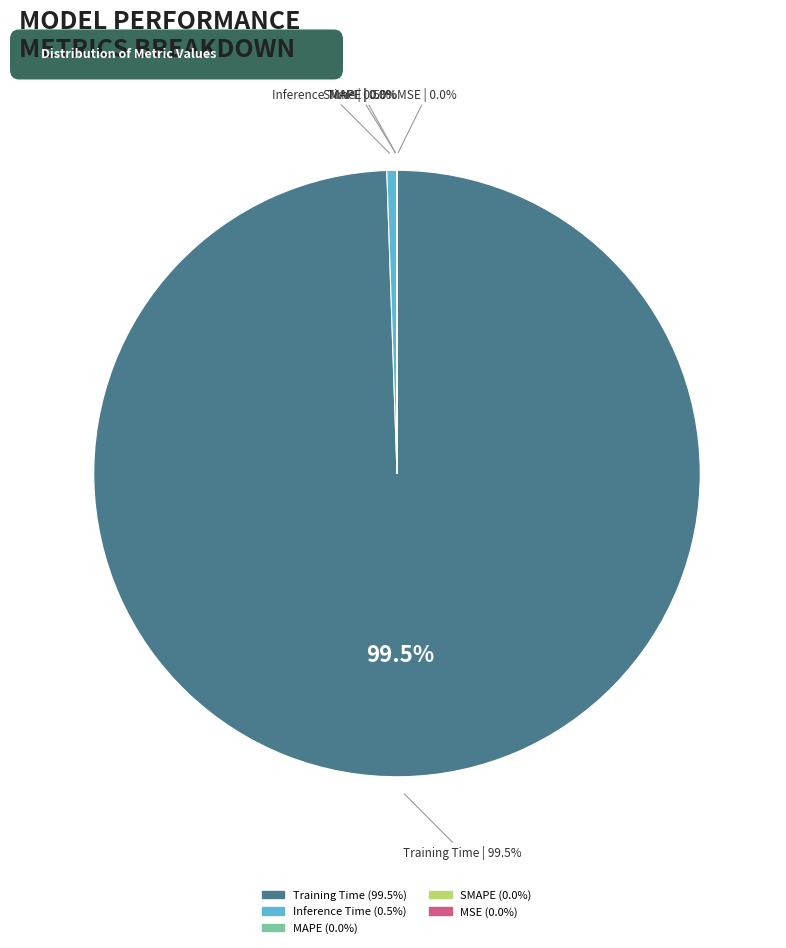

Combined, what portion of the pie is Inference Time and SMAPE?

0.5%